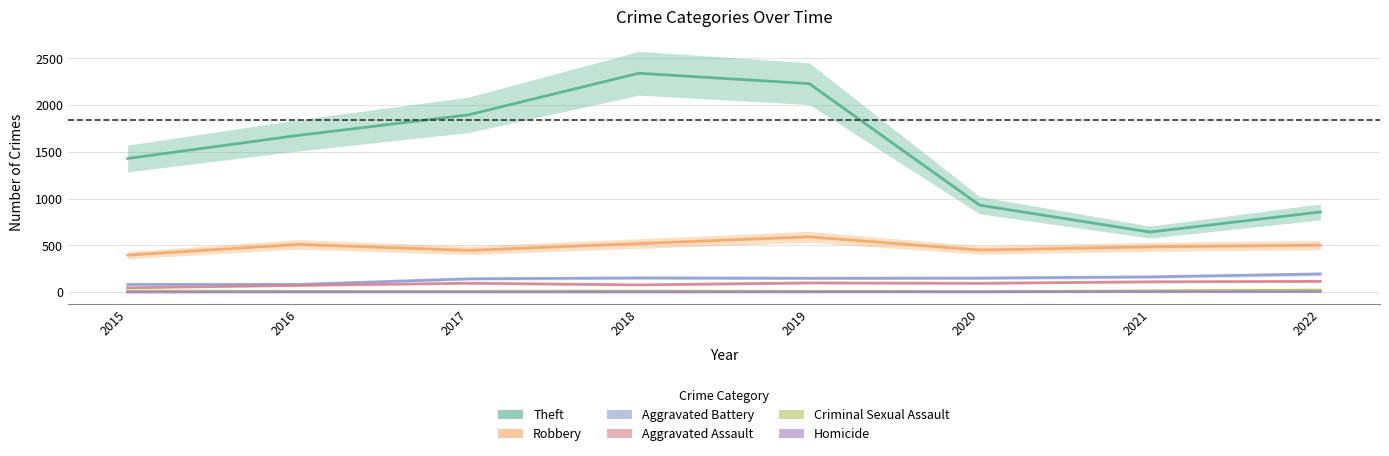

True or false: Robbery and Criminal Sexual Assault cross at least once.

False